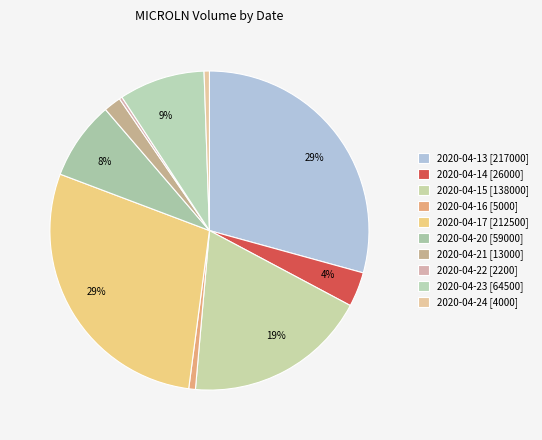

Is 2020-04-16 the majority of the pie?

No